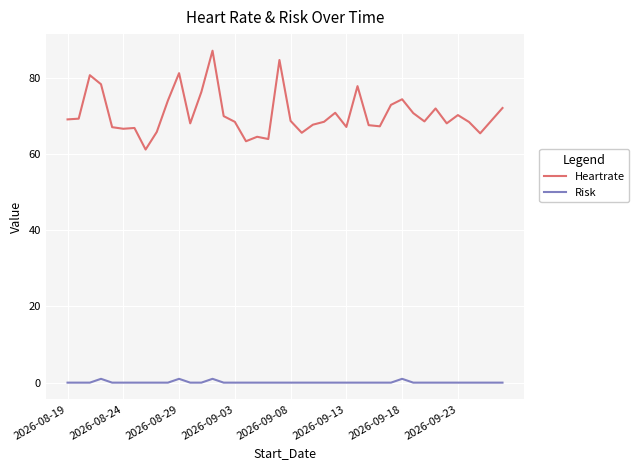

True or false: Risk and Heartrate cross at least once.

False